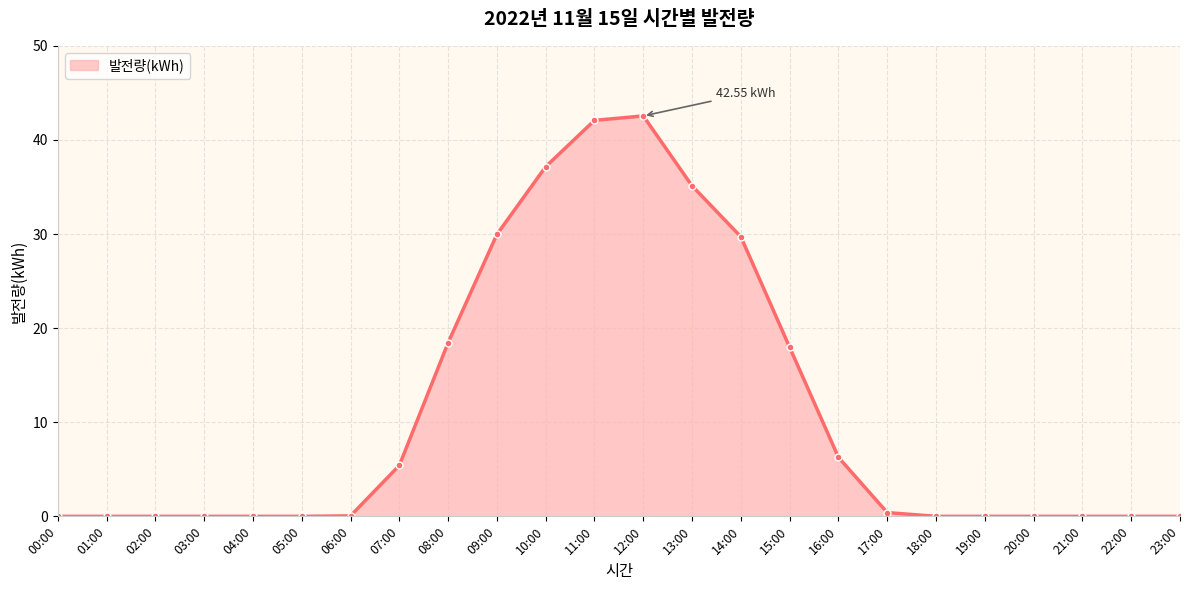

What is the difference between the values at 07:00 and 02:00?

5.4